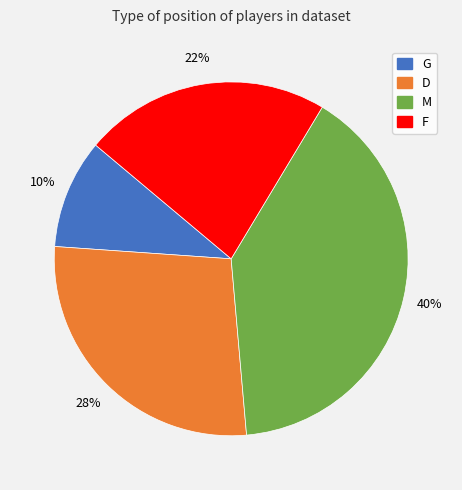

What is the ratio of the value at F to the value at D?

0.8